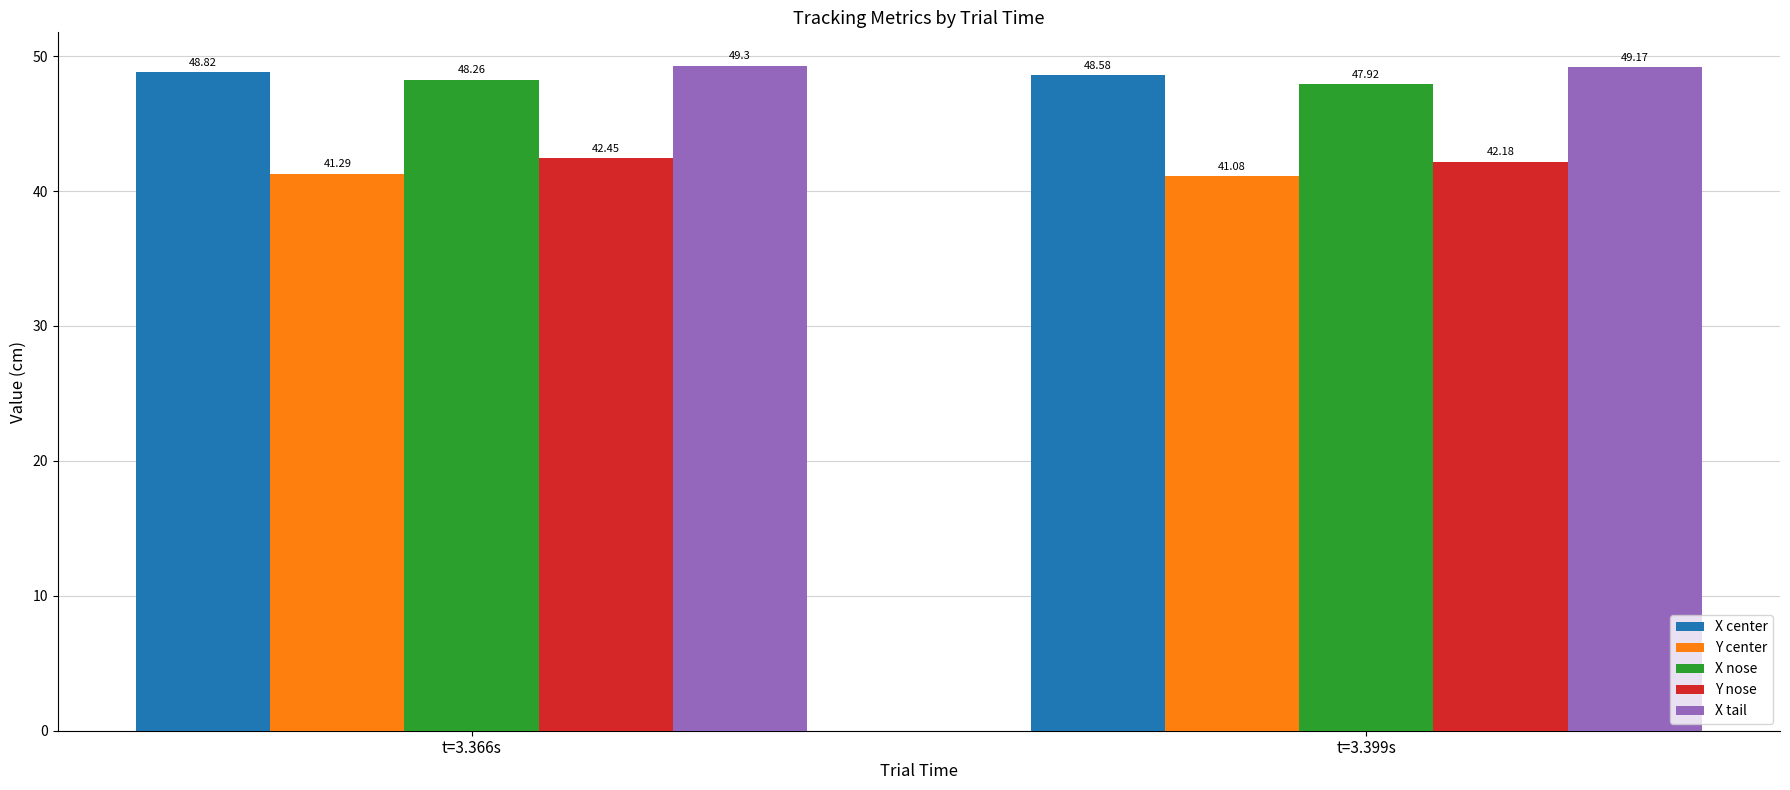

How many data points does each series have?

2